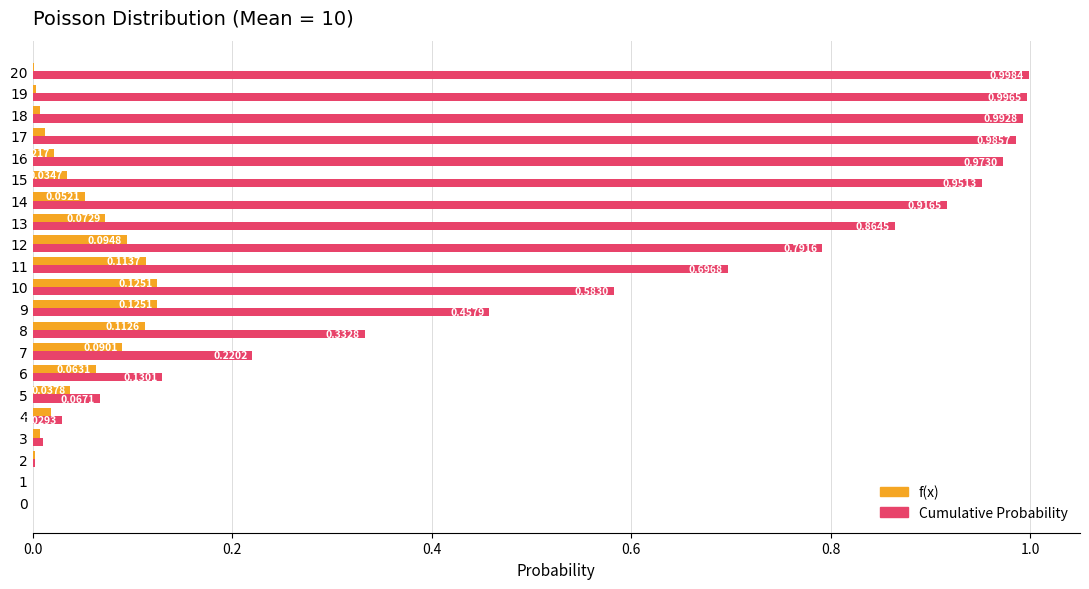

Which series has the largest total across all categories?

Cumulative Probability